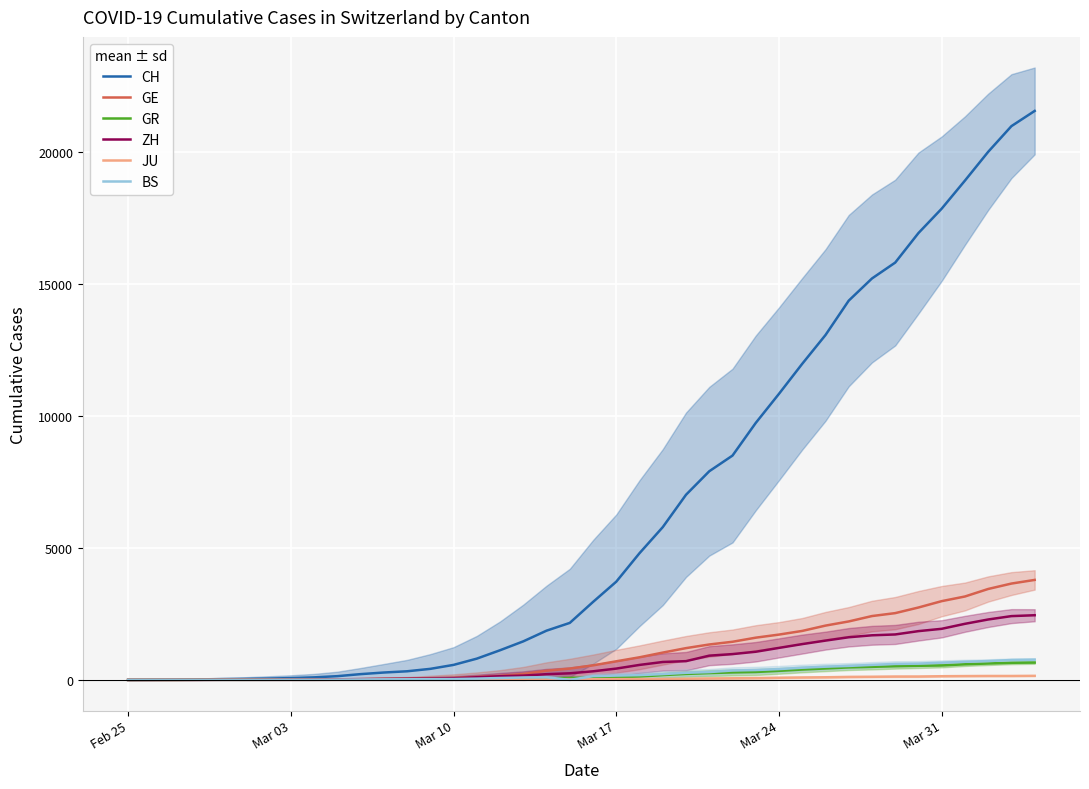

True or false: GR has more than 1 interior local peaks.

False